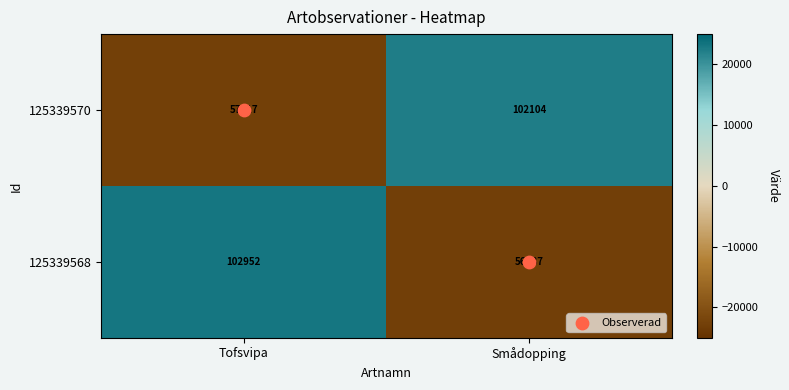

True or false: 125339568 has a value of 102952 at Tofsvipa.

True